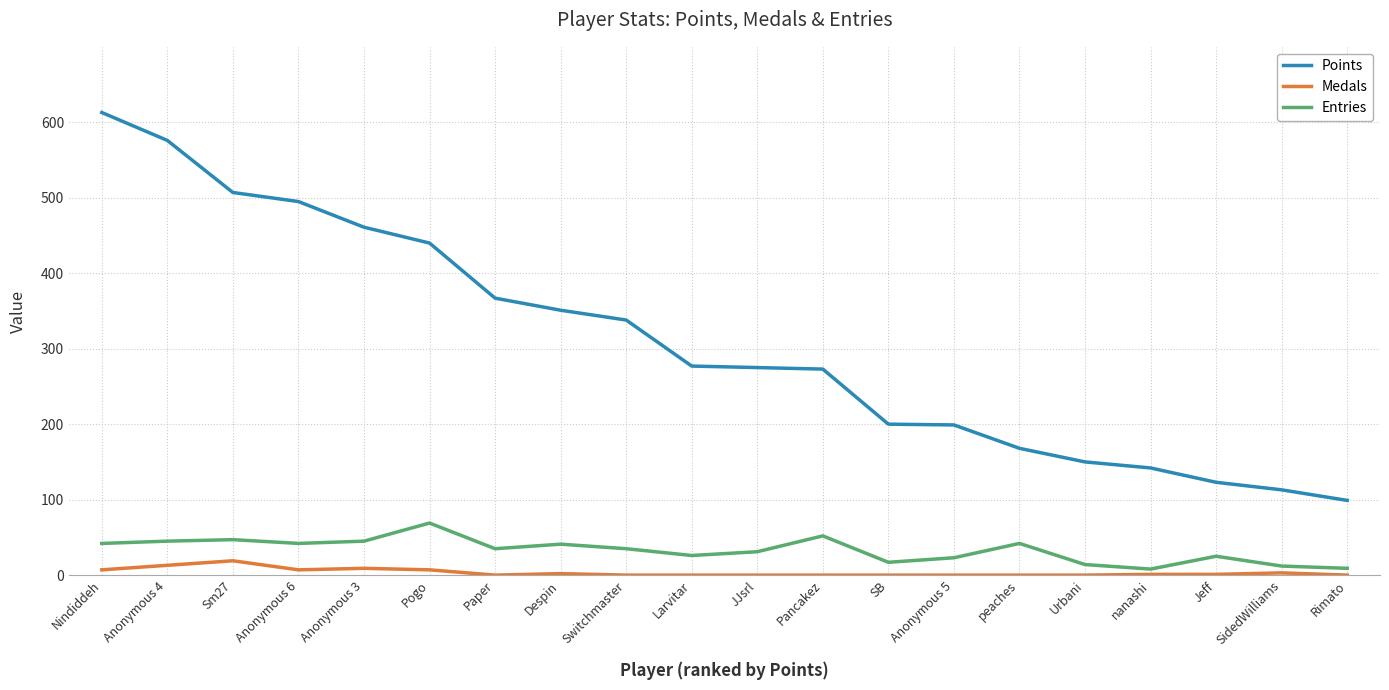

What is the difference between the highest and lowest values at Pancakez?

273